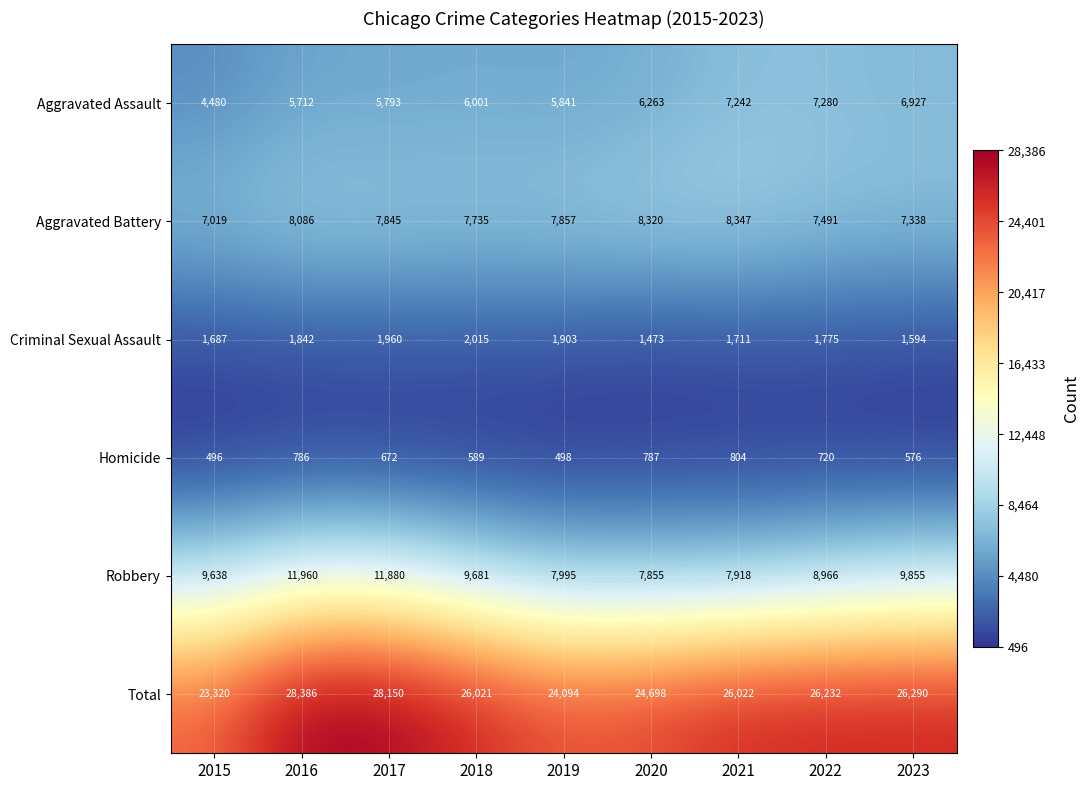

What is the difference between the highest and lowest values at 2020?

23911